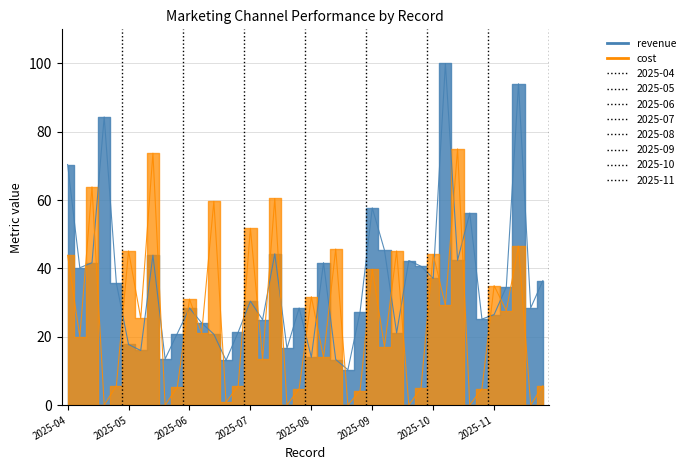

At which category does cost reach its first local valley?

2